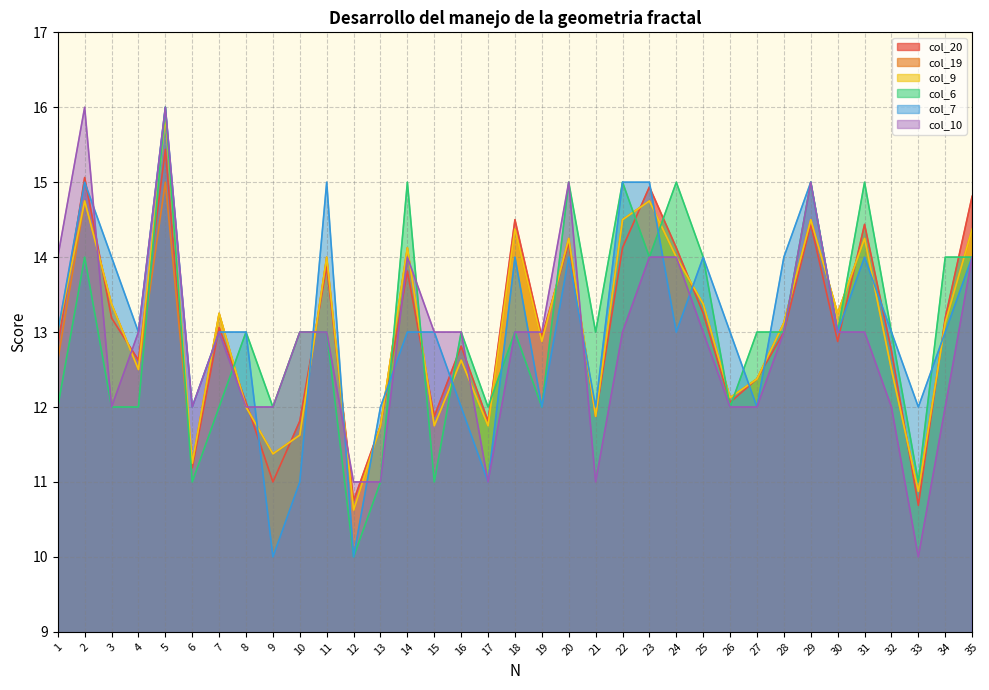

True or false: col_9 has more than 2 points higher than both neighbors.

True